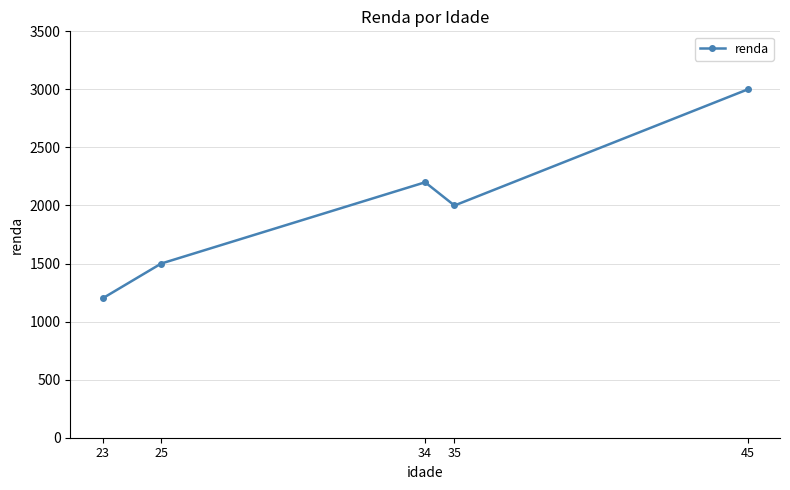

What value does the data have at 23?

1200